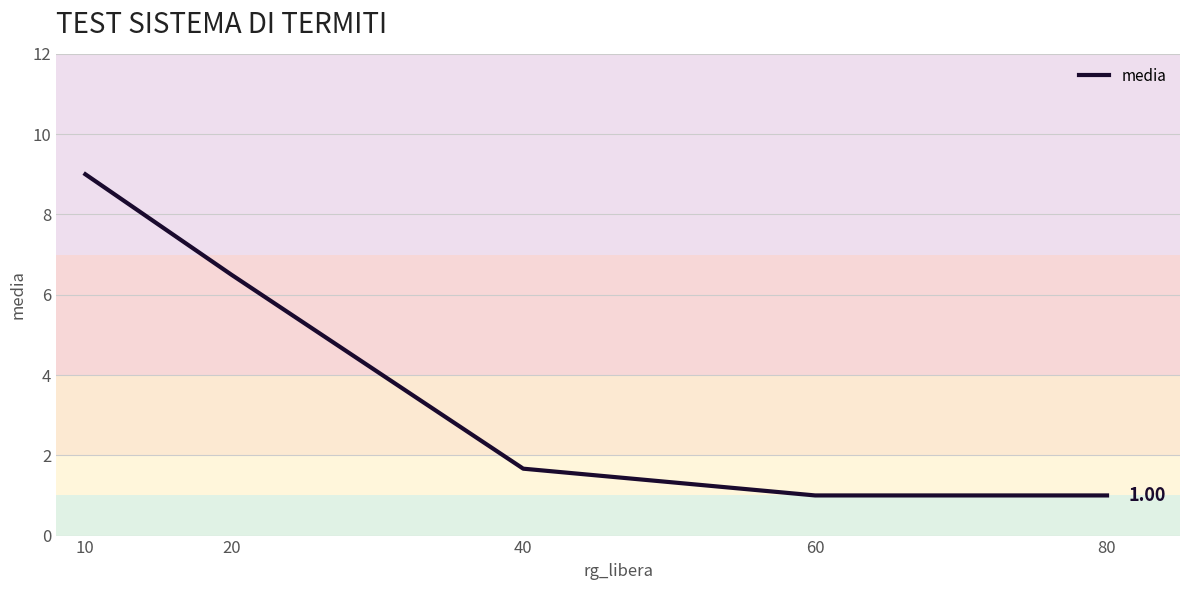

How many distinct data groups are displayed?

1